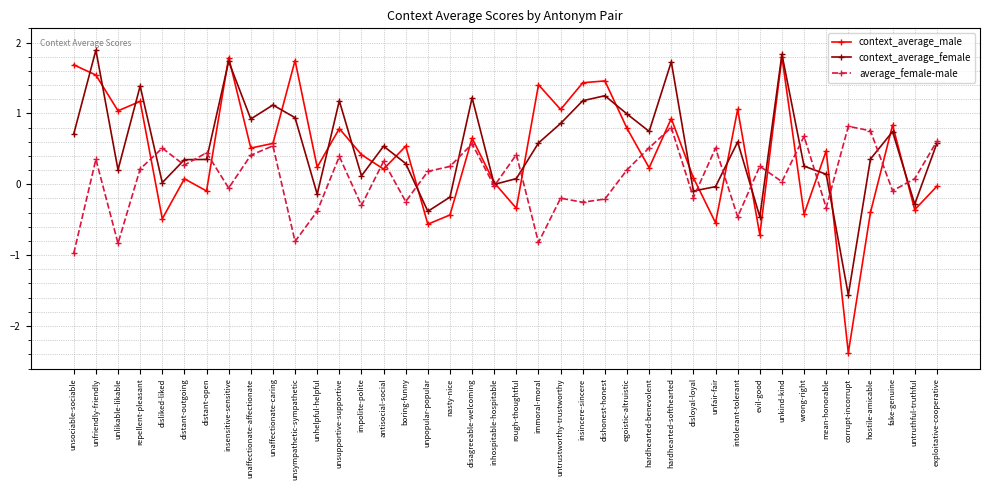

At which label does context_average_female first exceed 0?

unsociable-sociable